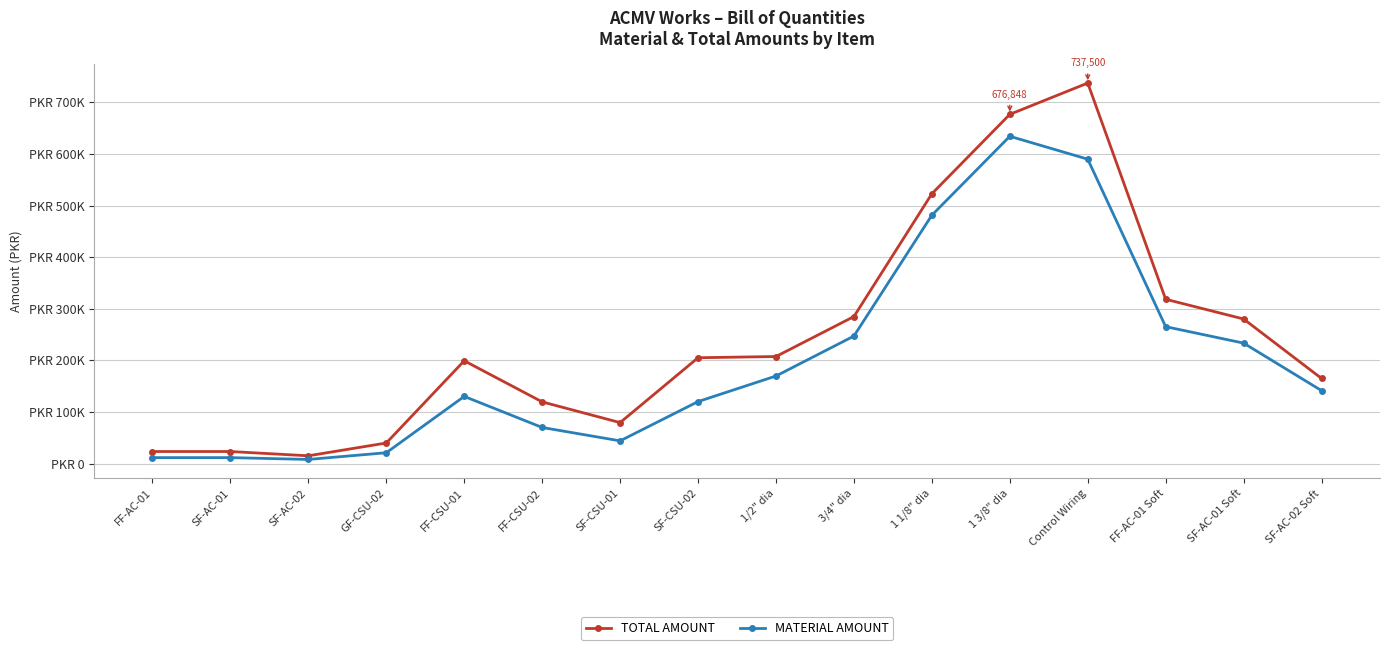

True or false: MATERIAL AMOUNT and TOTAL AMOUNT intersect in this chart.

False